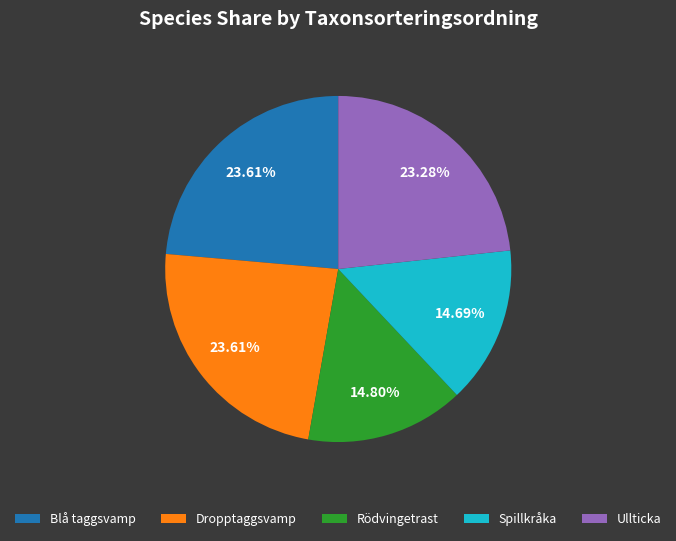

To the nearest percent, what is the difference between the largest and smallest slice percentages?

9%